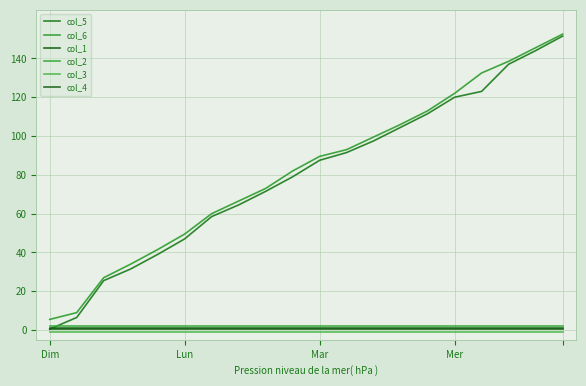

Reading right to left, transcribe all the data shown in this chart.

col_5: 151.5	144.0	137.0	123.0	120.0	111.5	104.5	97.5	91.5	87.5	79.0	71.5	64.5	58.5	47.0	39.0	31.5	25.5	6.5	0.5
col_6: 152.5	145.5	138.5	132.5	122.0	113.0	106.0	99.5	93.0	89.5	82.0	73.0	66.5	60.0	49.5	41.5	34.0	27.0	9.0	5.5
col_1: 0.5	0.5	0.5	0.5	0.5	0.5	0.5	0.5	0.5	0.5	0.5	0.5	0.5	0.5	0.5	0.5	0.5	0.5	0.5	0.5
col_2: 2.0	2.0	2.0	2.0	2.0	2.0	2.0	2.0	2.0	2.0	2.0	2.0	2.0	2.0	2.0	2.0	2.0	2.0	2.0	2.0
col_3: -1.0	-1.0	-1.0	-1.0	-1.0	-1.0	-1.0	-1.0	-1.0	-1.0	-1.0	-1.0	-1.0	-1.0	-1.0	-1.0	-1.0	-1.0	-1.0	-1.0
col_4: 1.0	1.0	1.0	1.0	1.0	1.0	1.0	1.0	1.0	1.0	1.0	1.0	1.0	1.0	1.0	1.0	1.0	1.0	1.0	1.0